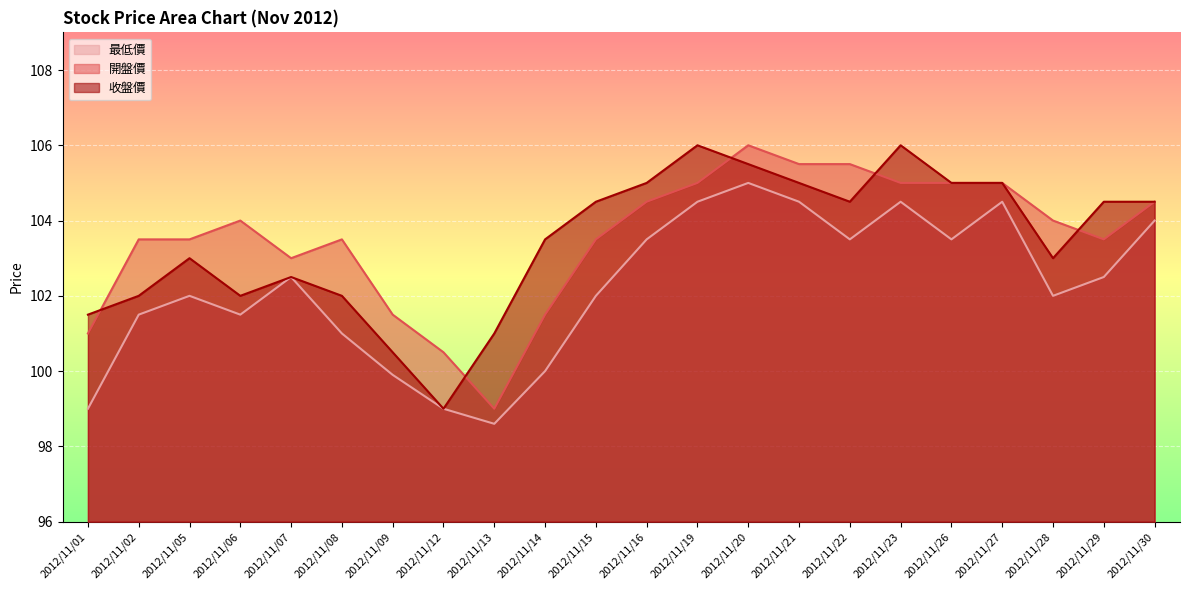

True or false: 開盤價 and 最低價 cross at least once.

False